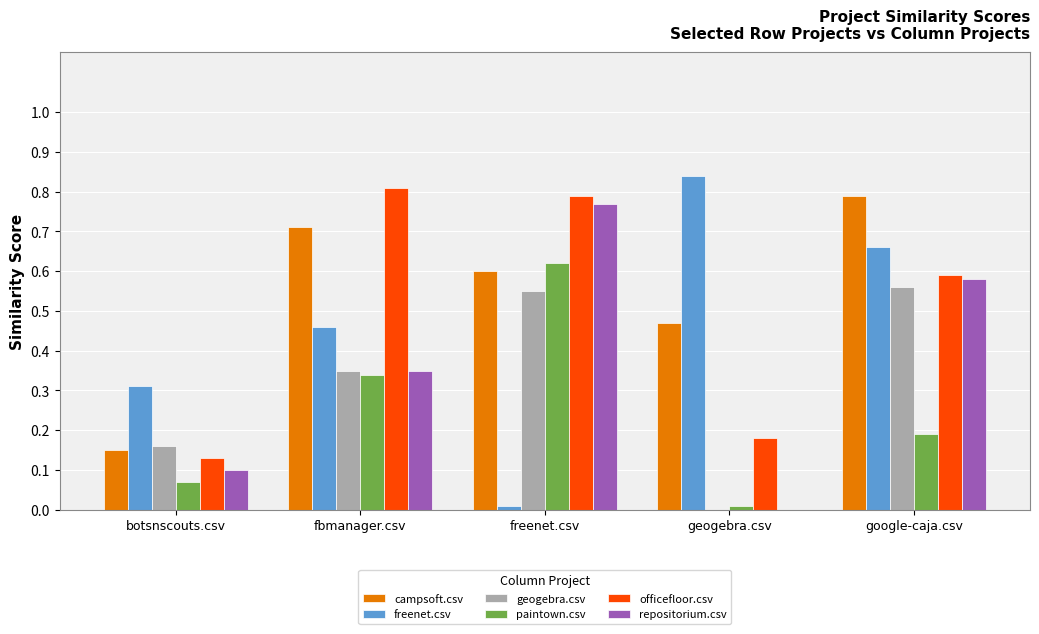

Does the chart contain stacked bars?

No